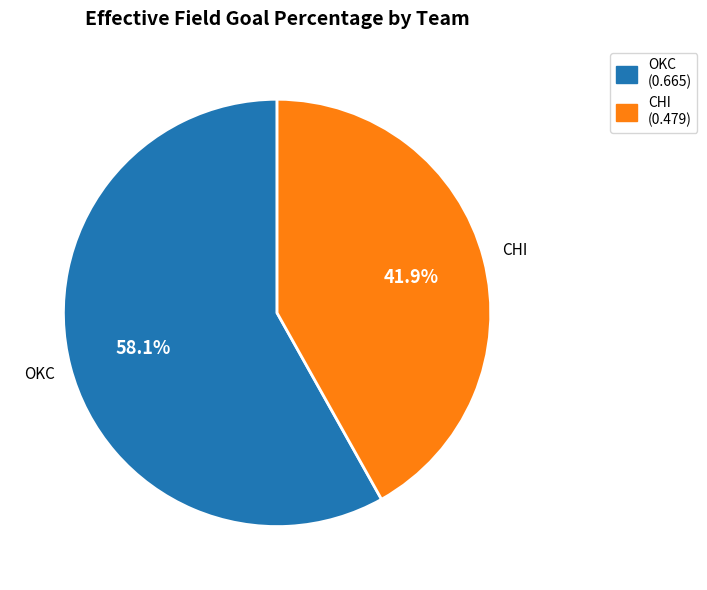

How much of the chart is everything except OKC?

41.9%